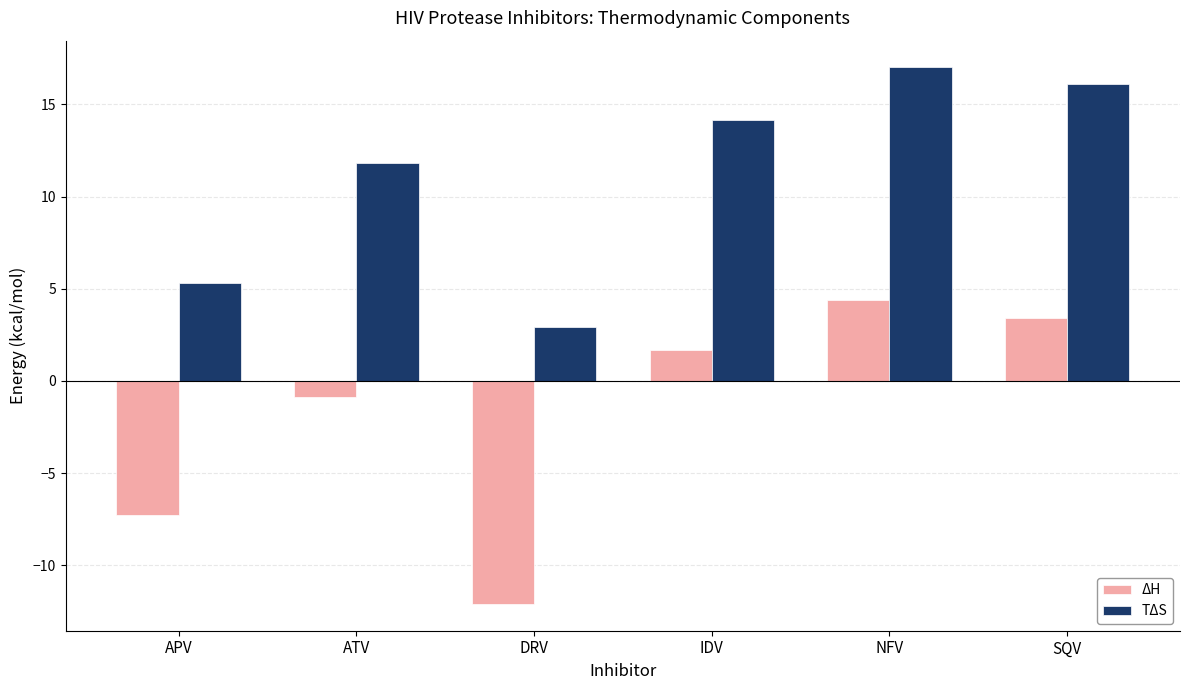

What is the total value across all series at IDV?

15.8